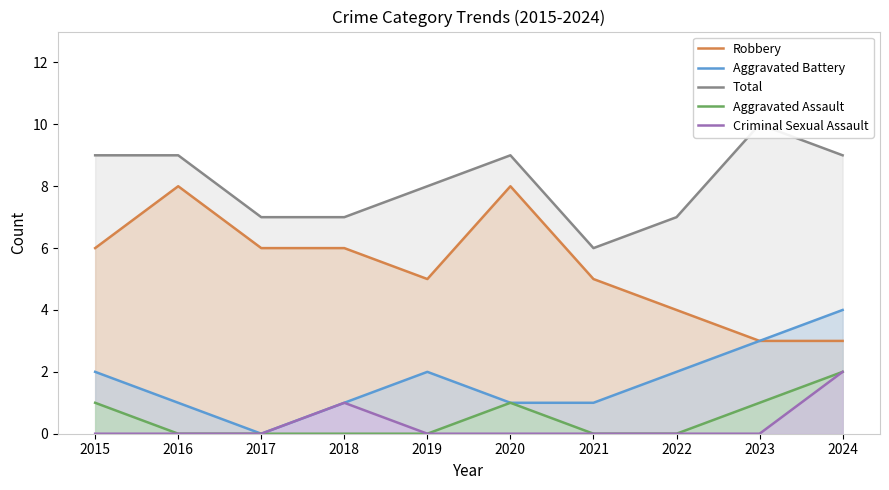

The Total series shows 8 at 2019. True or false?

True